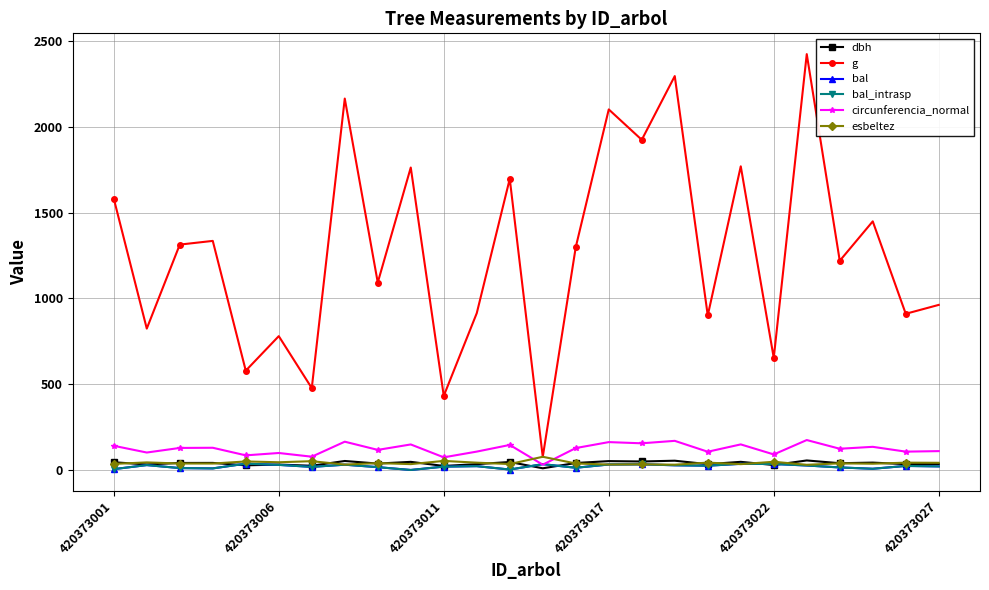

Does the chart have visible grid lines?

Yes